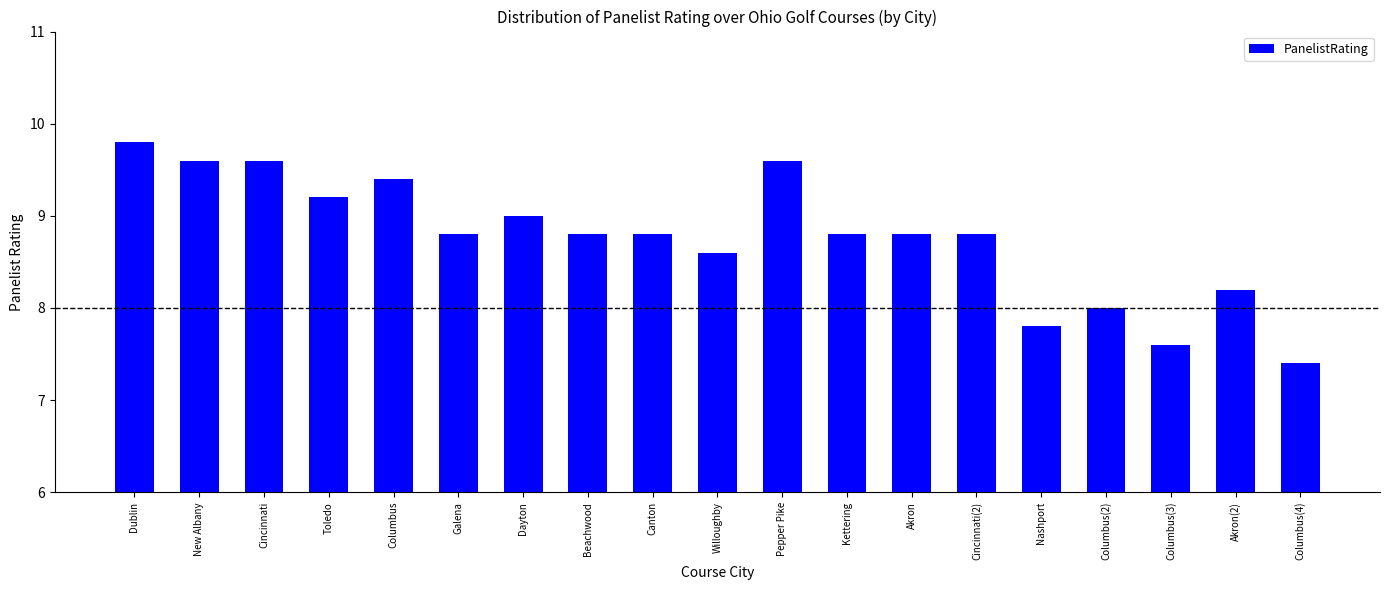

The chart shows a value of 9.4 at Columbus. True or false?

True